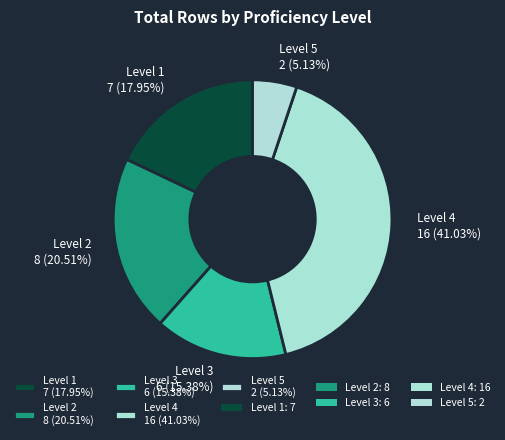

Does Level 3 6 (15.38%) represent more than half of the total?

No